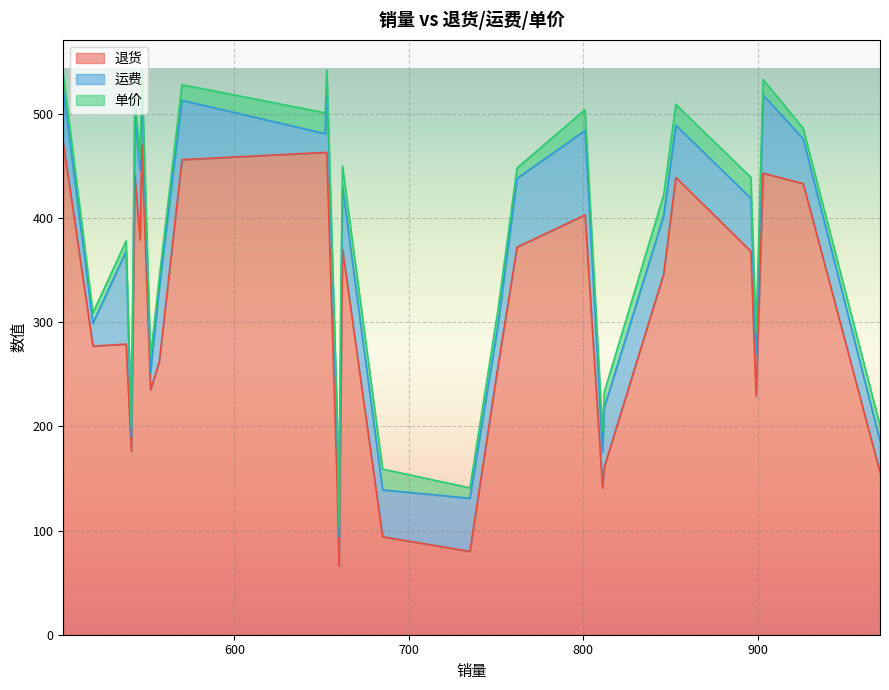

How many values in the 单价 series are below 15?

10